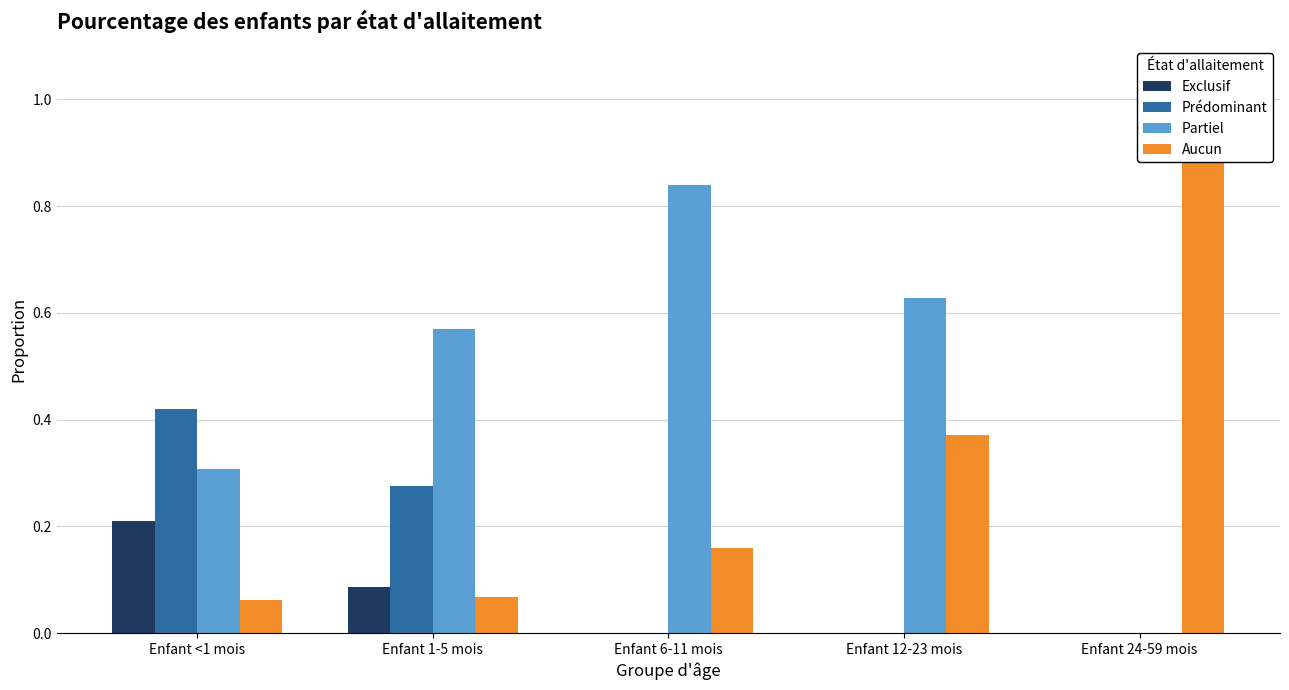

The value of Exclusif at Enfant 24-59 mois is 0.0. True or false?

True